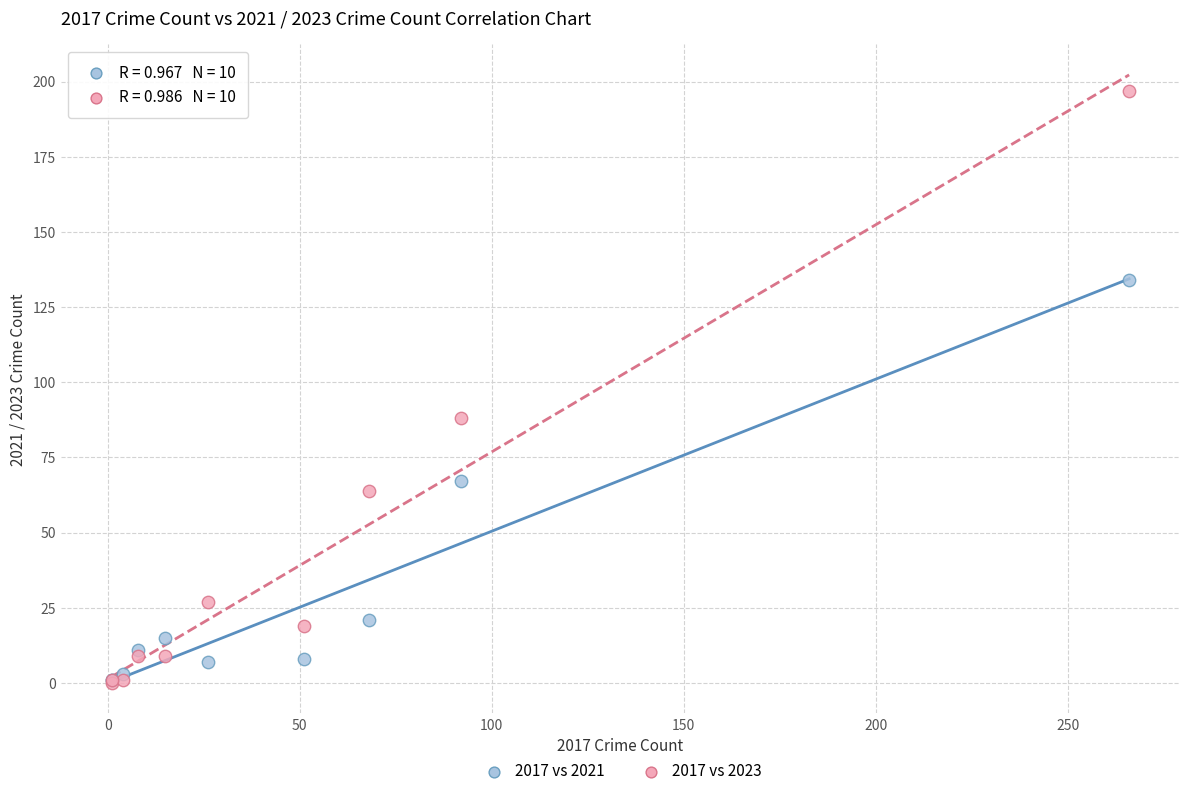

In the 2017 vs 2023 series, what Y value is closest to 98?

88